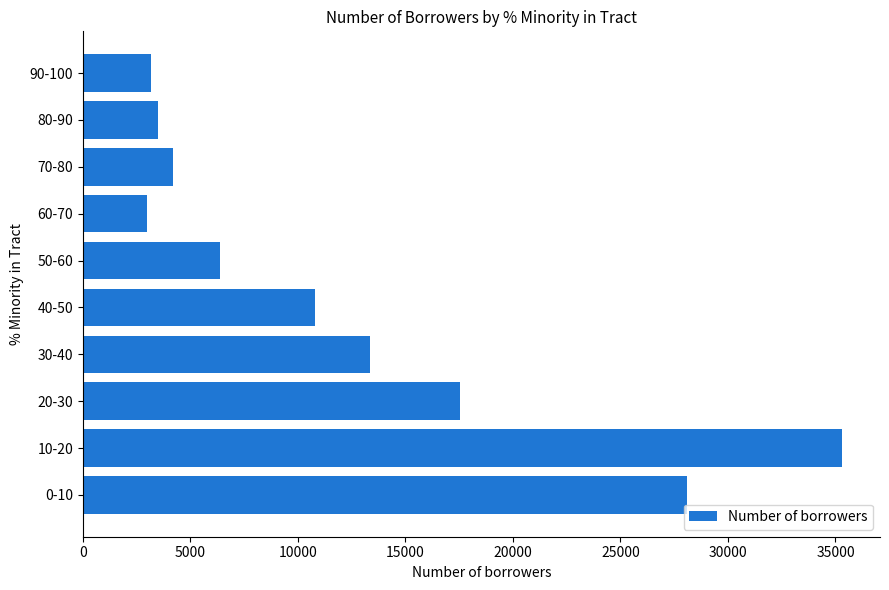

What is the difference between the maximum and minimum values?

32326